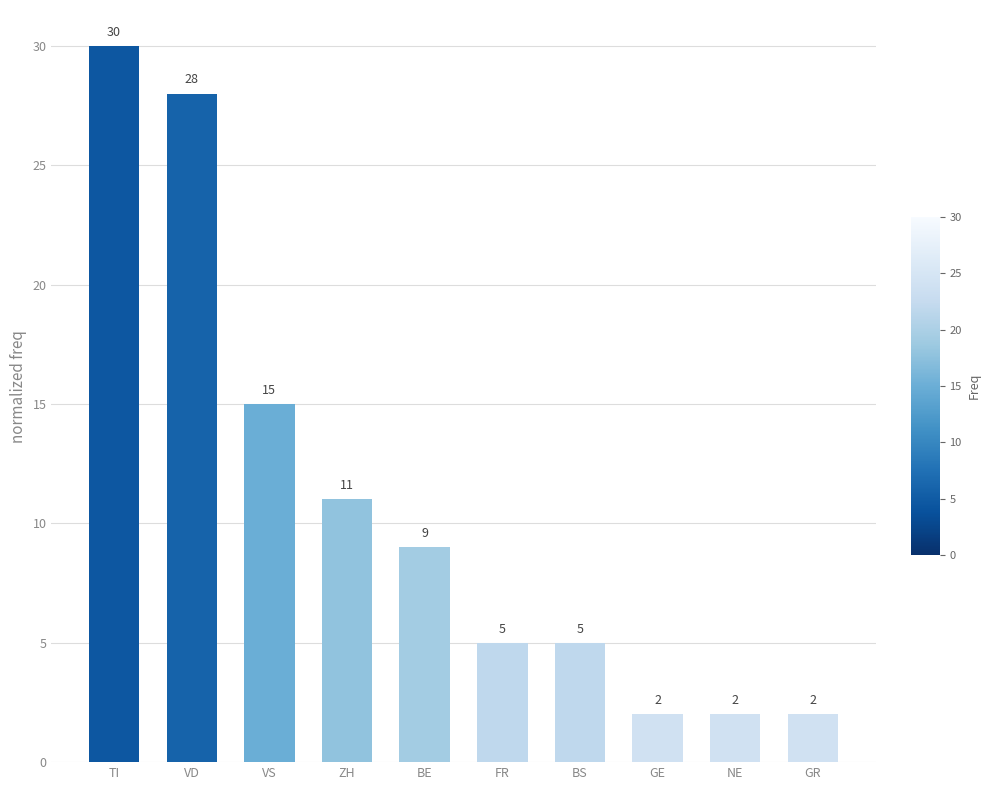

Are the bars grouped side by side (vs. stacked)?

No